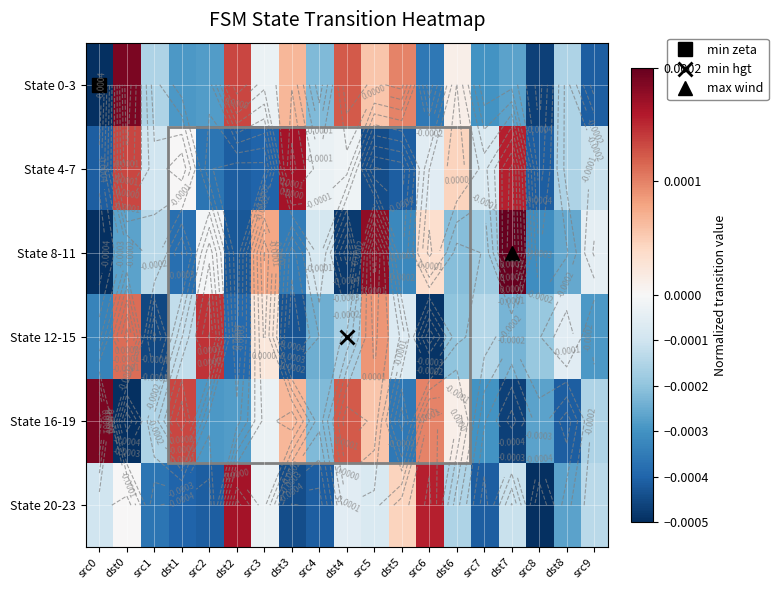

The State 20-23 series shows 0.0 at src6. True or false?

True